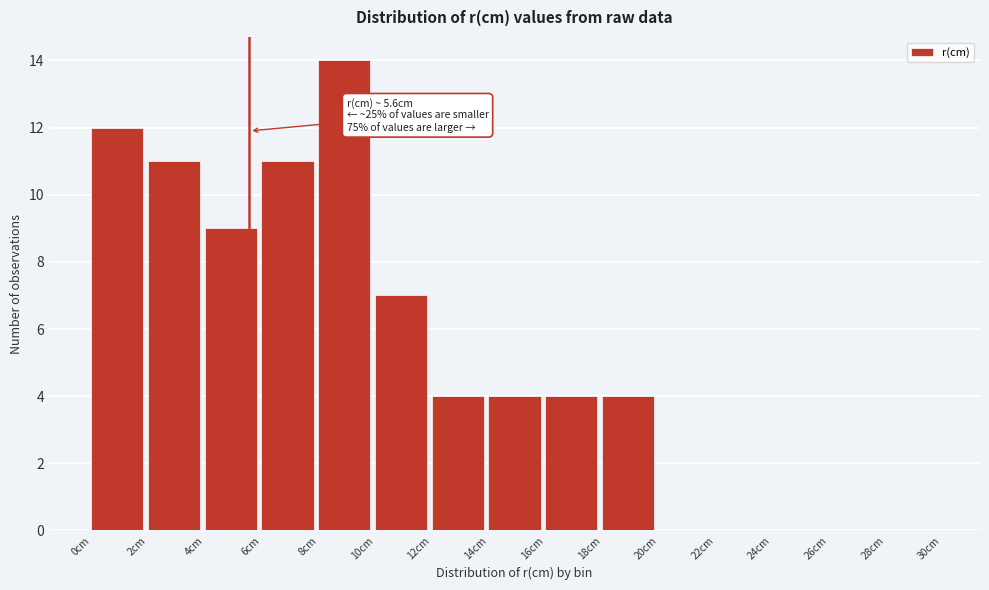

Over which range of the x-axis is the bar tallest?

8 to 10